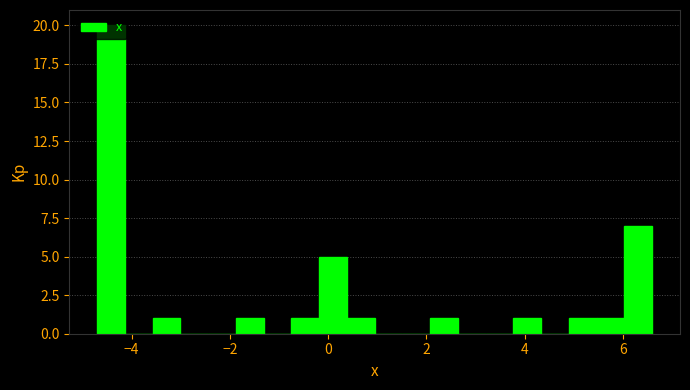

Around what value on the x-axis is the tallest bar? Give the approximate position of its centre, as read against the axis.

-4.4